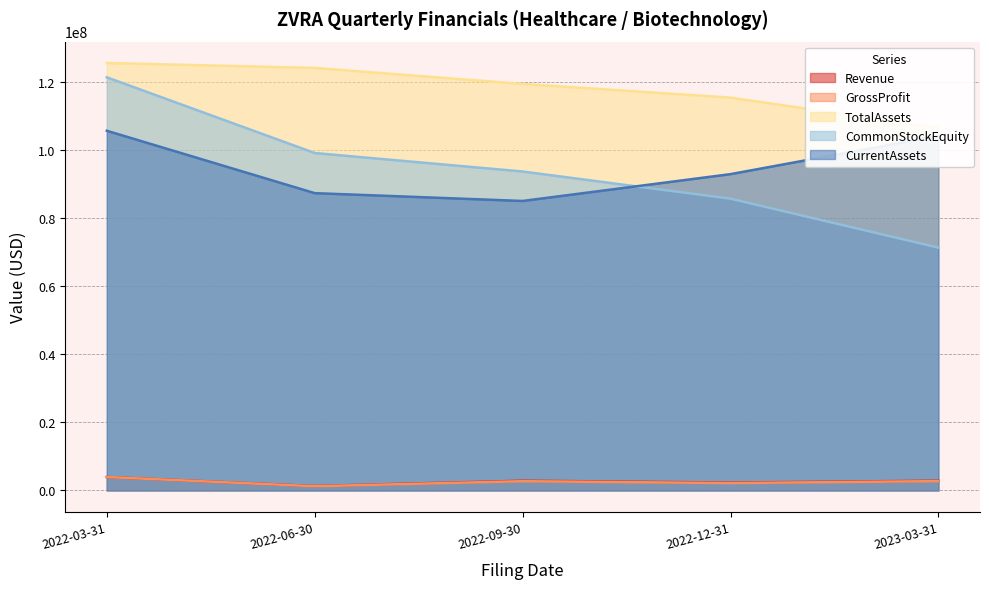

At which label does Revenue reach its minimum?

2022-06-30